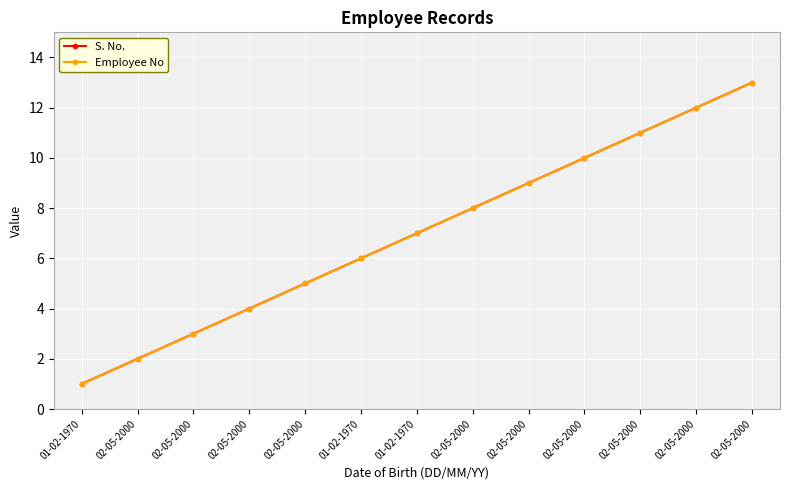

Rank the series at 02-05-2000 from highest to lowest value.

S. No., Employee No